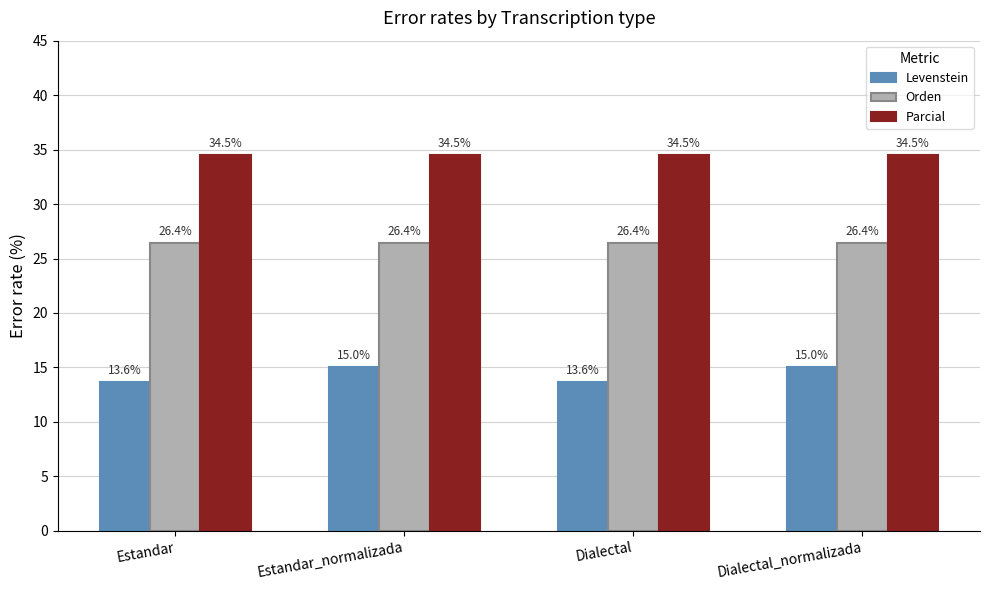

Which series has the largest total across all categories?

Parcial